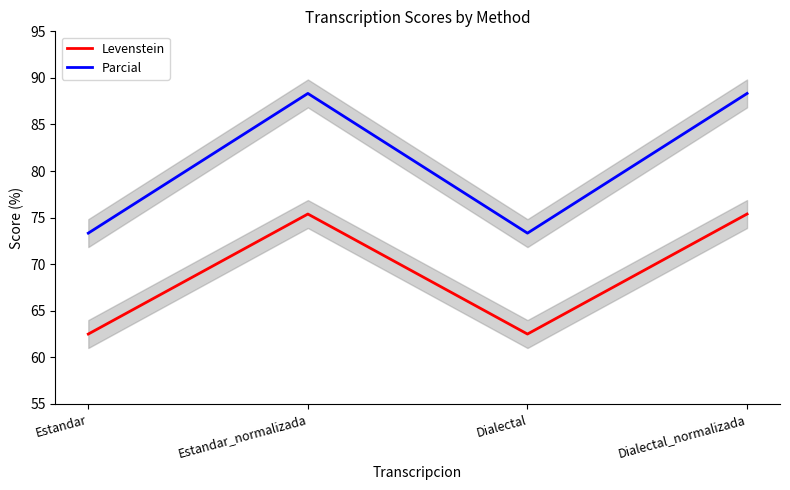

Which series has the largest range (max minus min)?

Parcial